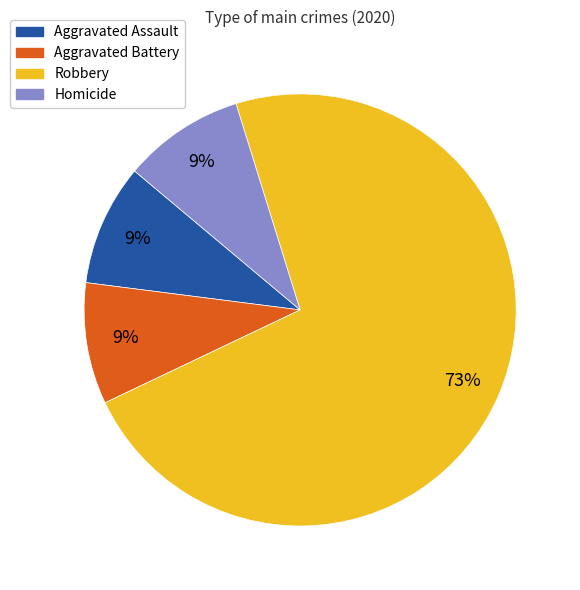

Count the number of slices in the pie.

4